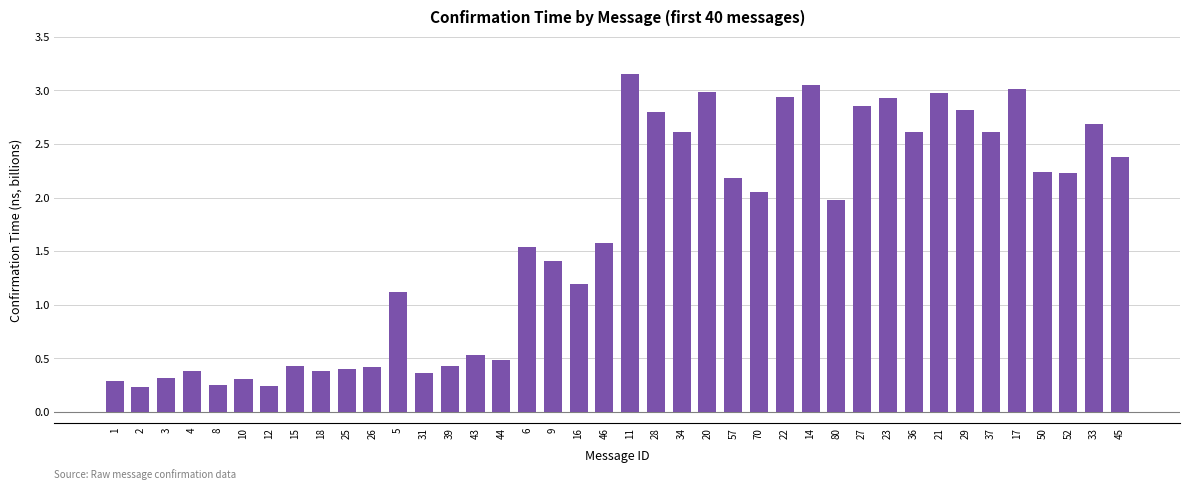

At which label does the data first exceed 1?

5